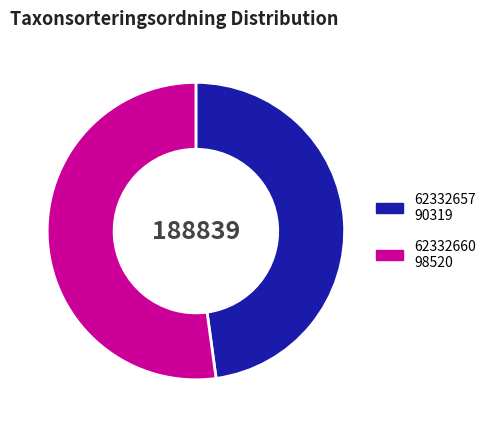

Is the sum of 62332660 and 62332657 greater than half?

Yes